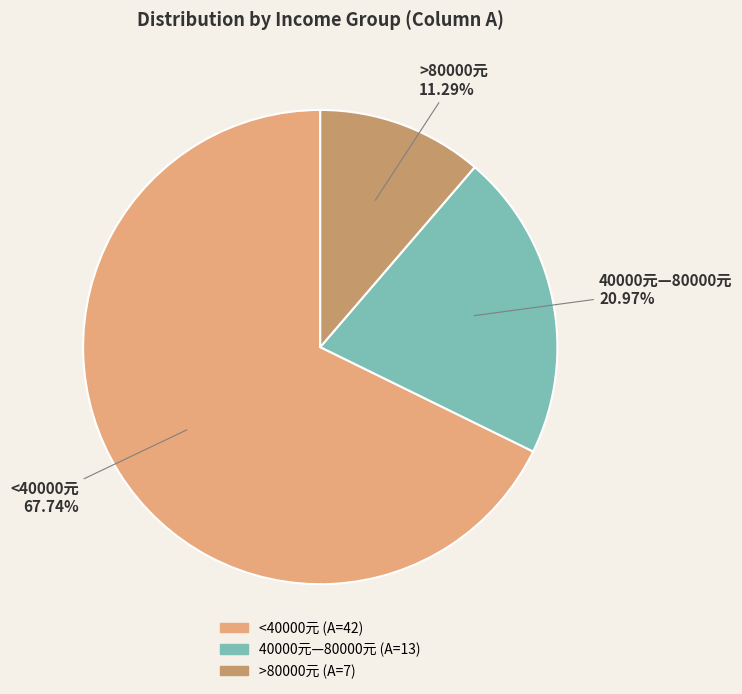

Approximately how many times larger is the value at <40000元 compared to >80000元?

6.0